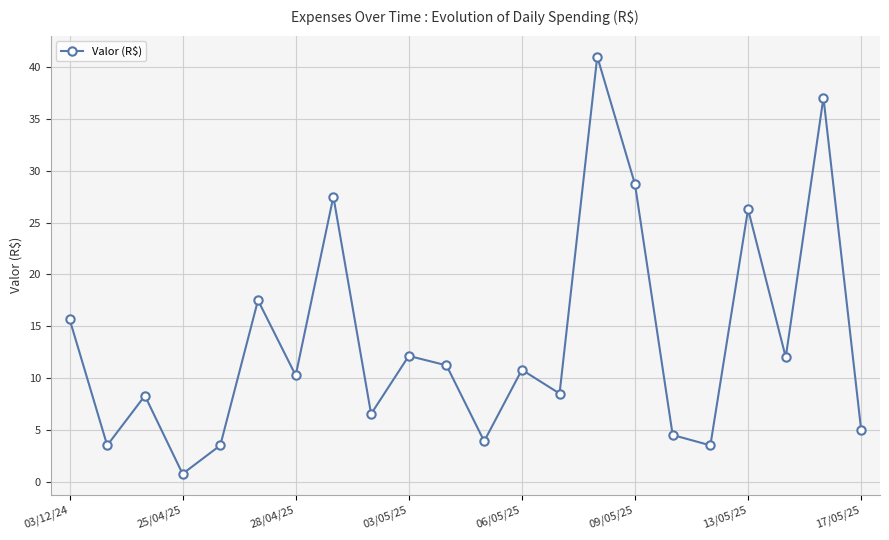

Count the number of data series in this chart.

1